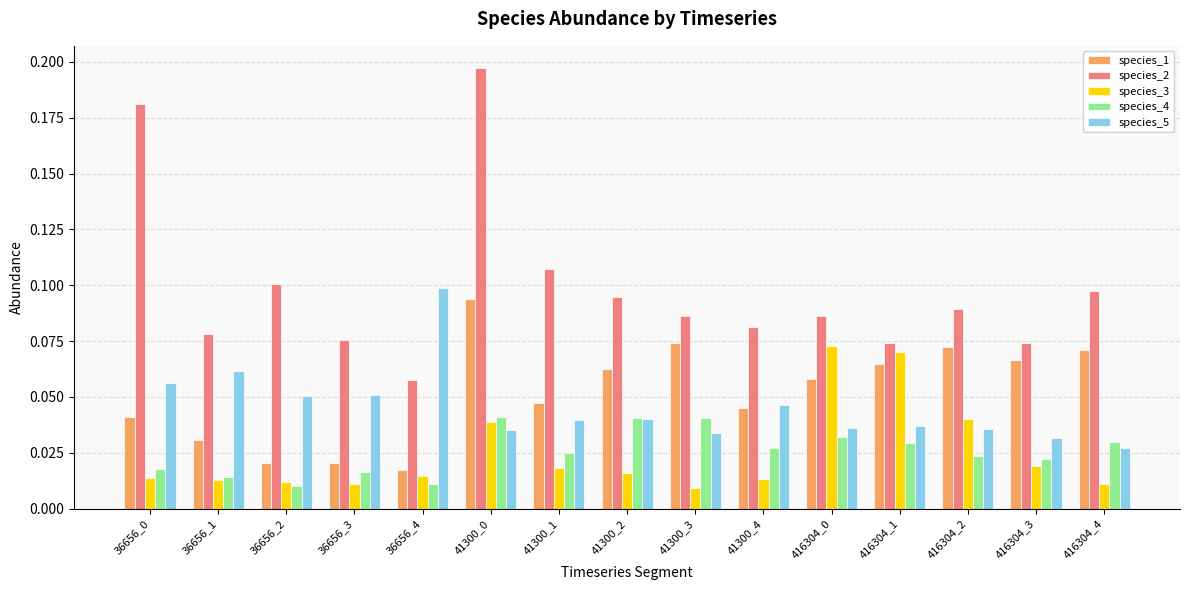

Which series has the largest range (max minus min)?

species_2